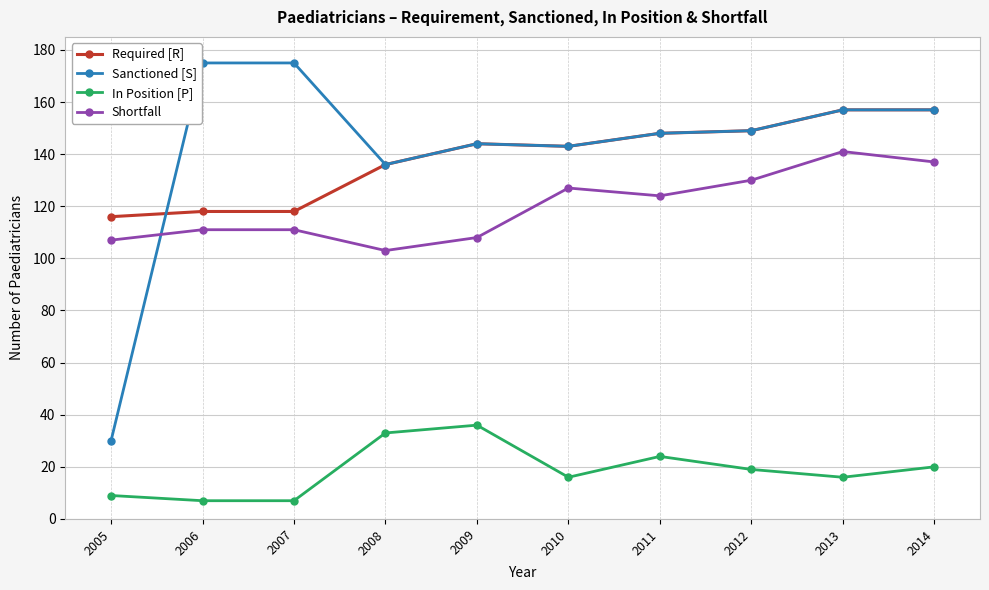

Rank the series by their maximum value, from highest to lowest.

Sanctioned [S], Required [R], Shortfall, In Position [P]